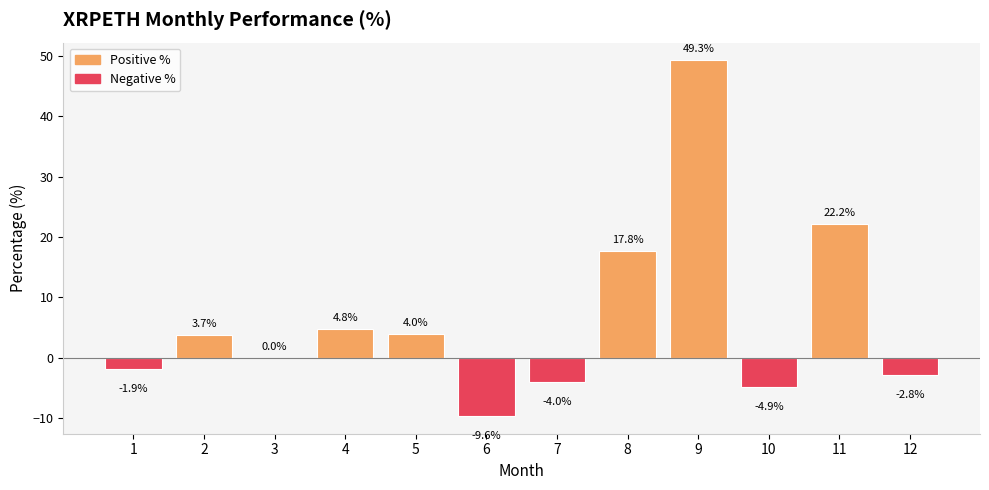

At which category does the chart reach its peak across all series?

9